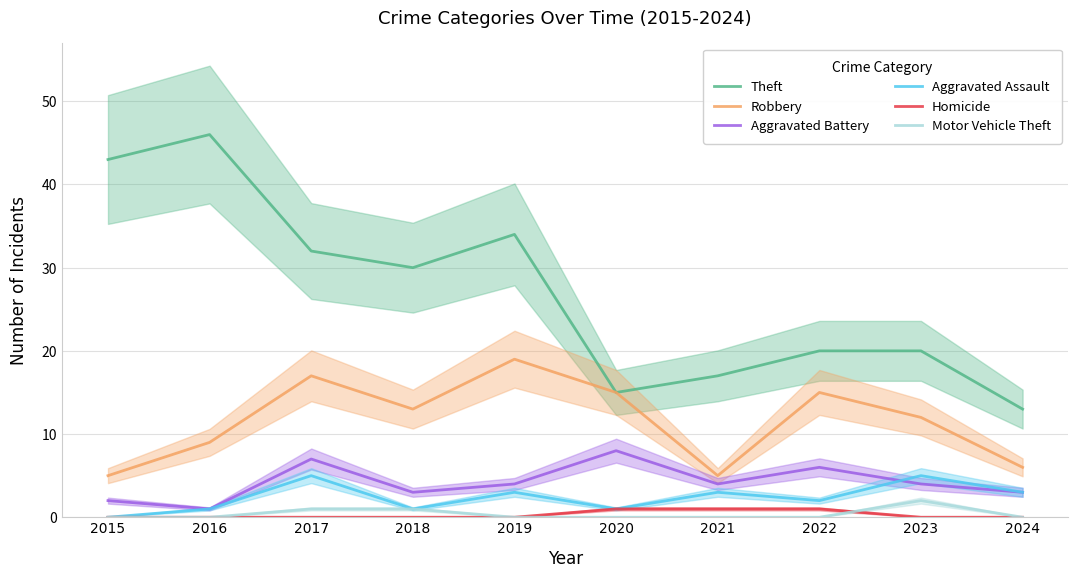

Reading left to right, what are all the values shown in this chart?

Theft: 43	46	32	30	34	15	17	20	20	13
Robbery: 5	9	17	13	19	15	5	15	12	6
Aggravated Battery: 2	1	7	3	4	8	4	6	4	3
Aggravated Assault: 0	1	5	1	3	1	3	2	5	3
Homicide: 0	0	0	0	0	1	1	1	0	0
Motor Vehicle Theft: 0	0	1	1	0	0	0	0	2	0